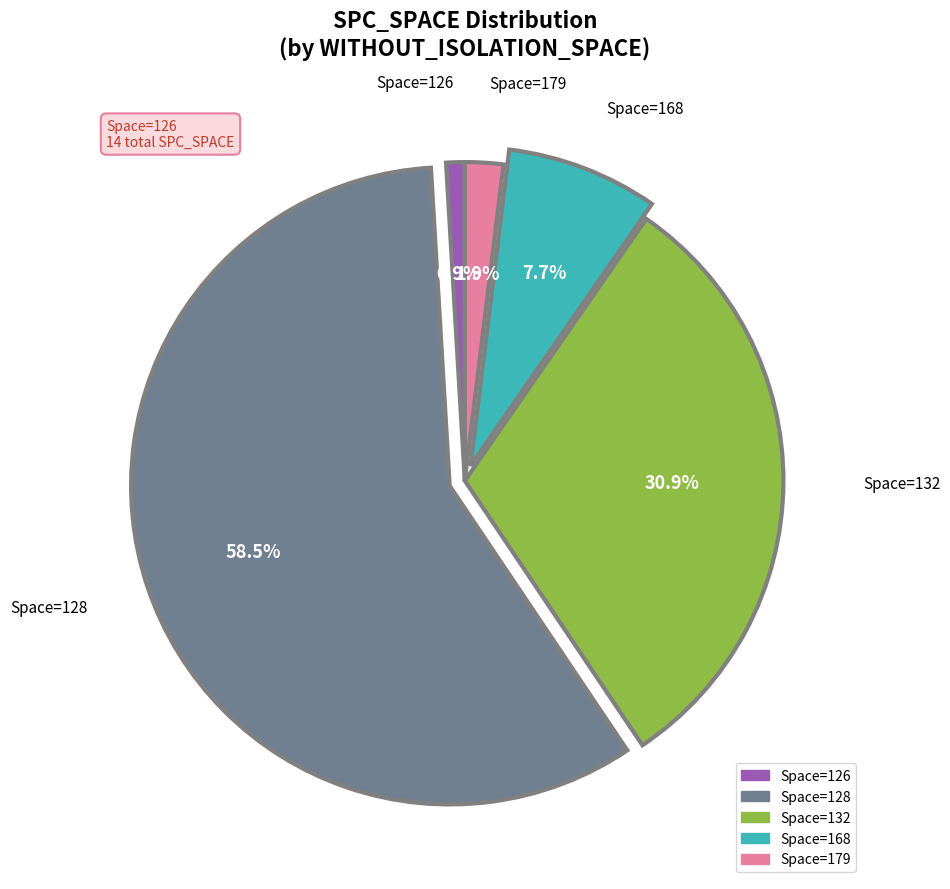

To the nearest percent, what is the difference between the largest and smallest slice percentages?

58%